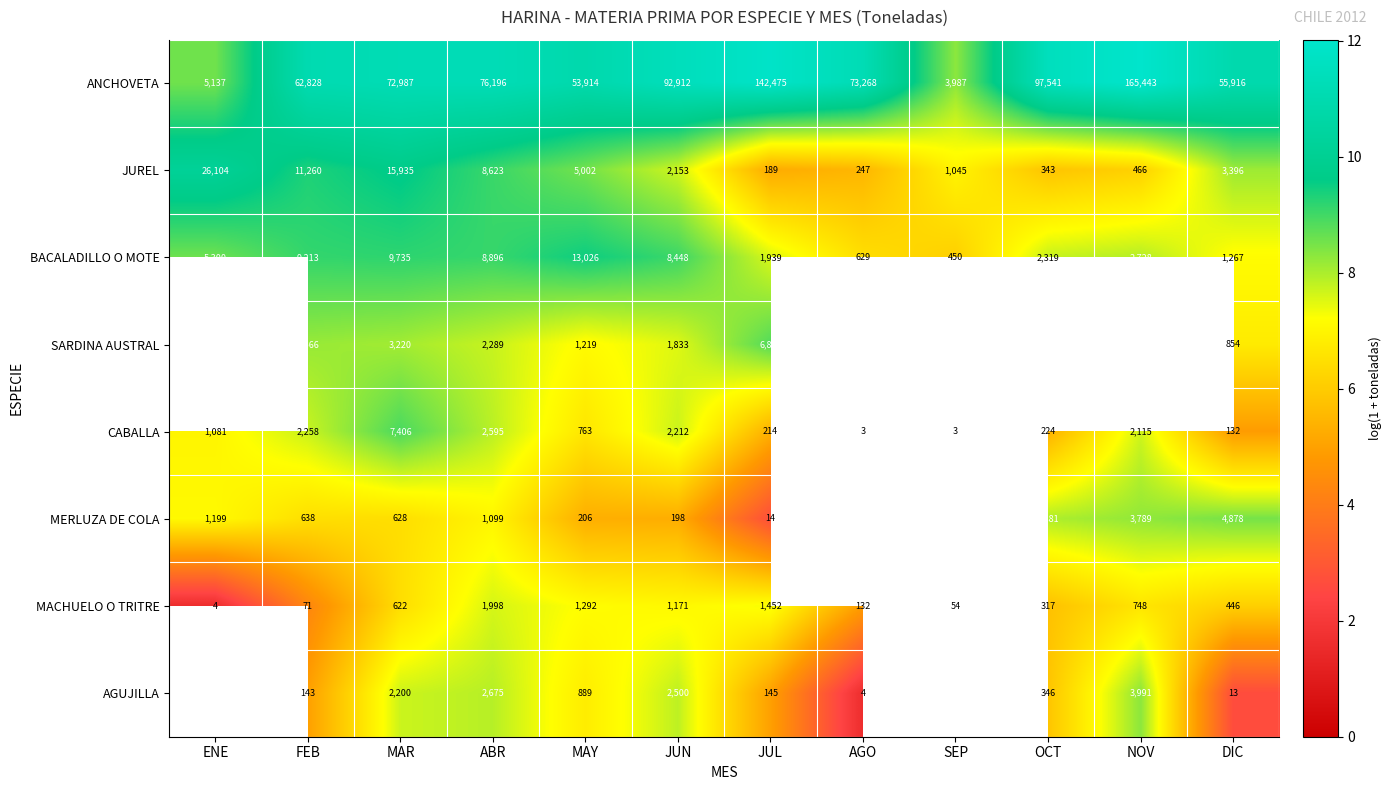

Between ABR and JUN, which series saw the biggest shift?

ANCHOVETA